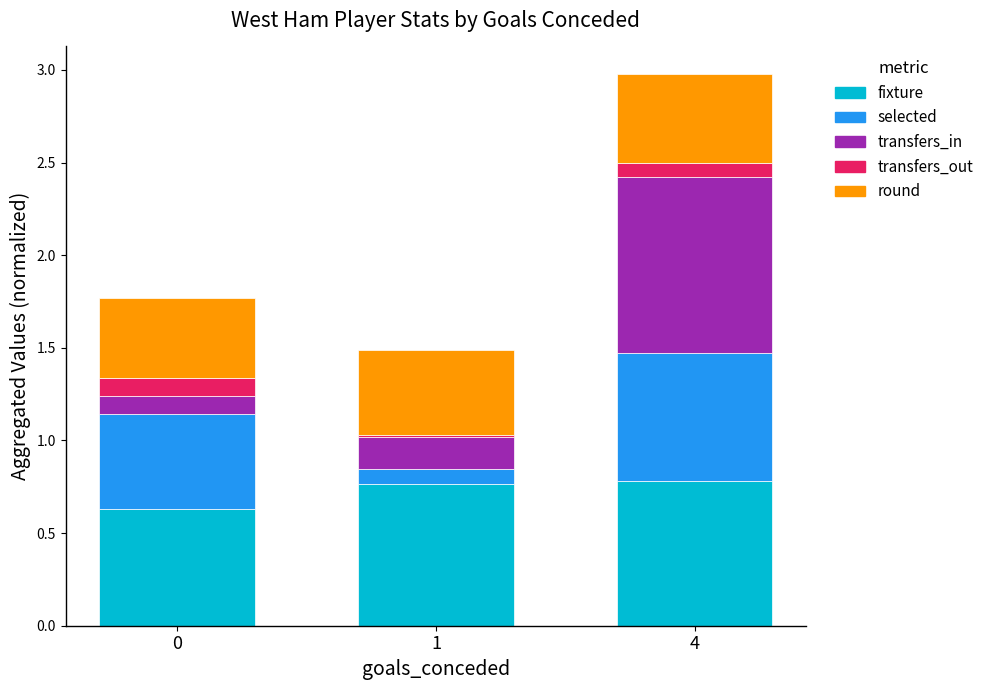

At which category is the sum across all series the highest?

4